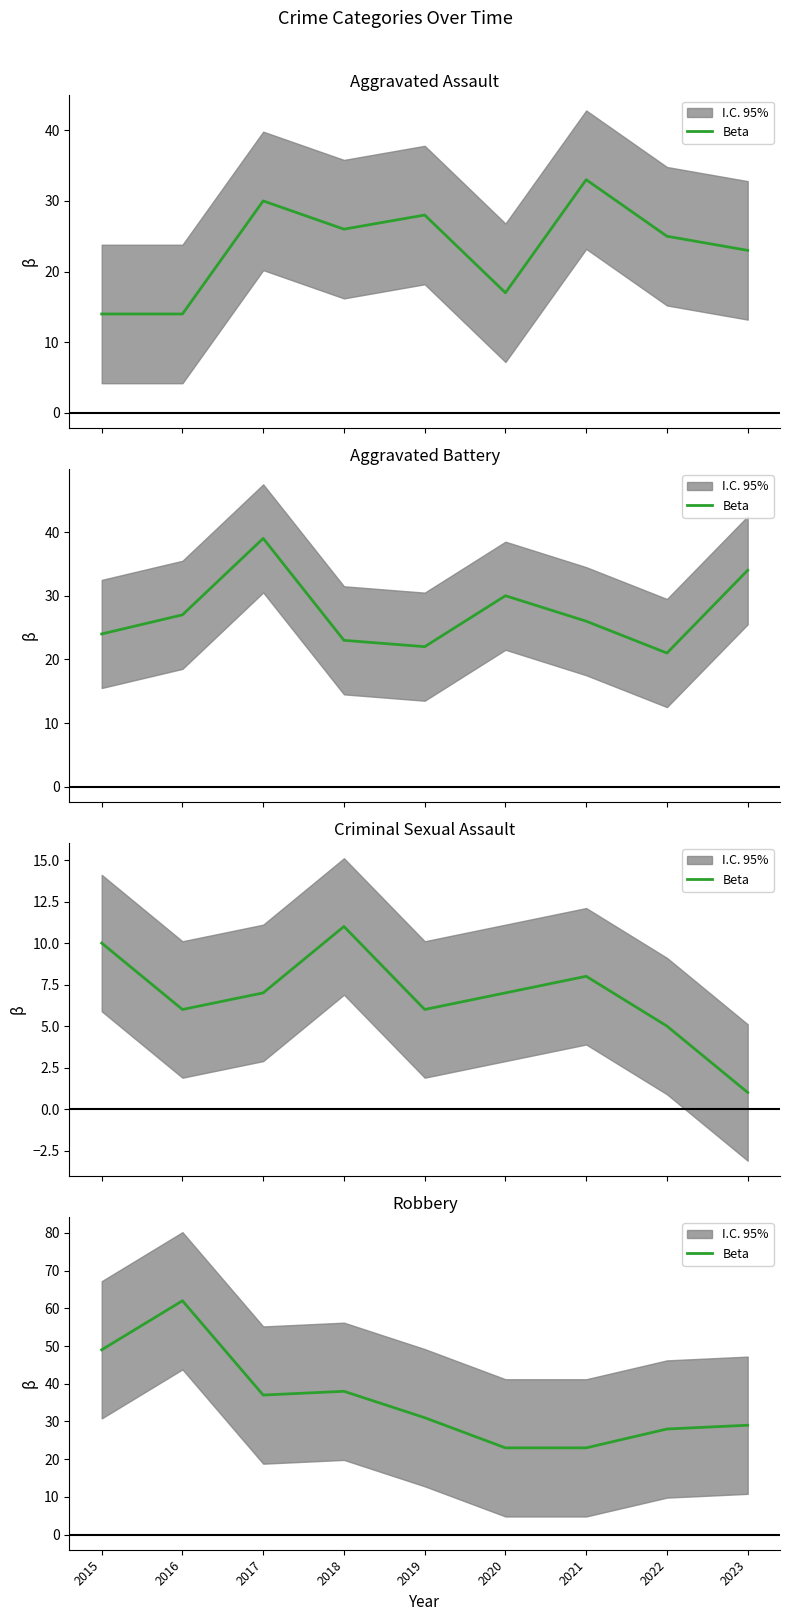

True or false: the data shows 11 at 2019.

False